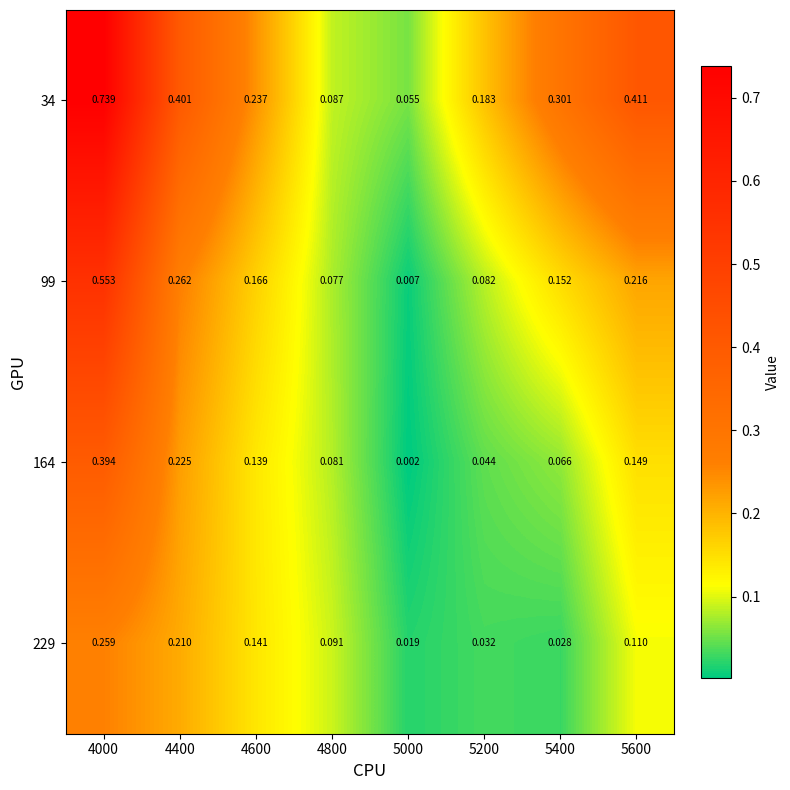

Reading left to right, extract all data points from this chart.

34: 4000=0.7	4400=0.4	4600=0.2	4800=0.1	5000=0.1	5200=0.2	5400=0.3	5600=0.4
99: 4000=0.6	4400=0.3	4600=0.2	4800=0.1	5000=0.0	5200=0.1	5400=0.2	5600=0.2
164: 4000=0.4	4400=0.2	4600=0.1	4800=0.1	5000=0.0	5200=0.0	5400=0.1	5600=0.1
229: 4000=0.3	4400=0.2	4600=0.1	4800=0.1	5000=0.0	5200=0.0	5400=0.0	5600=0.1